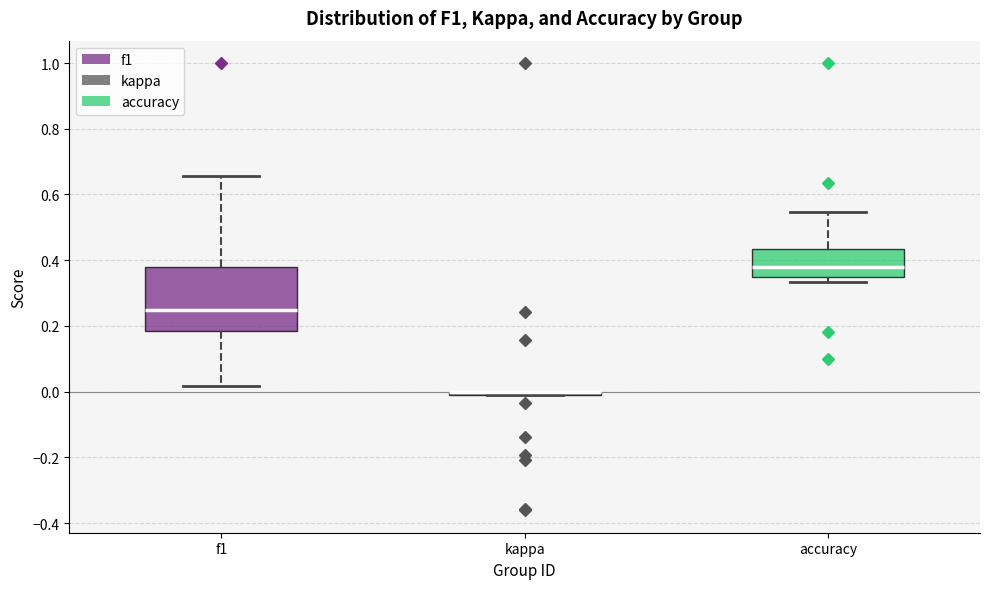

Reading left to right, transcribe this box plot: for each box, give where its median line is, the range the box spans, and where its two whiskers end, as read against the y-axis. The values are not printed on the chart, so give them approximately, as read against the axis.

f1: median 0.24, box 0.18 to 0.38, whiskers 0.02 to 0.66
kappa: box collapsed to a line at 0.00, whiskers 0.00 to 0.00
accuracy: median 0.38, box 0.34 to 0.44, whiskers 0.34 (just below the box's lower edge) to 0.54